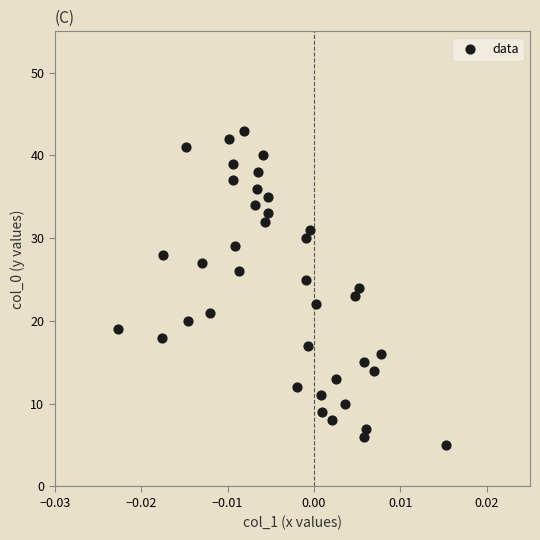

What is the range of Y values (max minus min)?

38